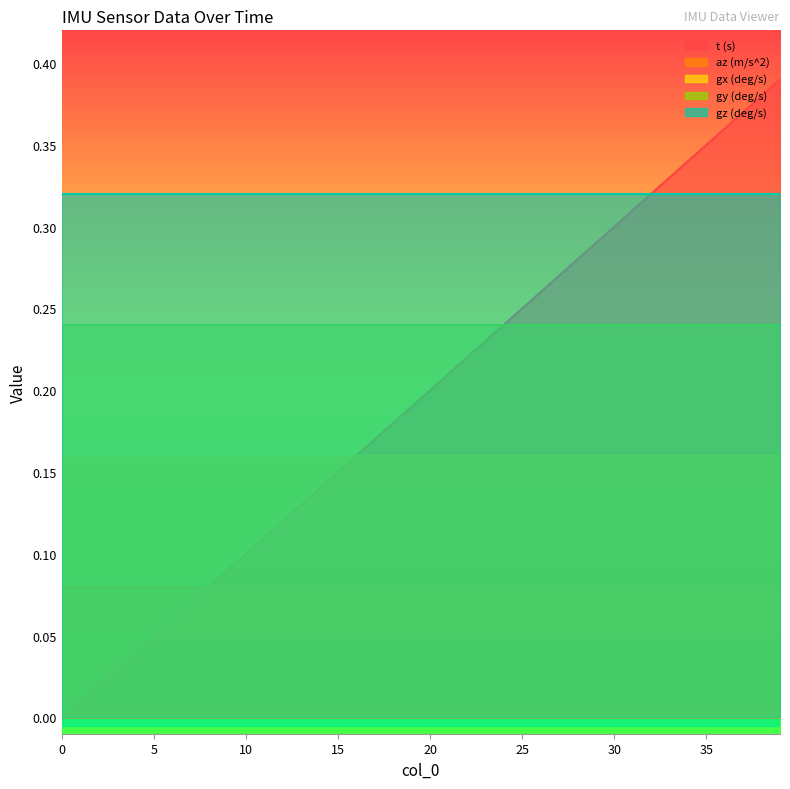

How many lines are shown in the chart?

5